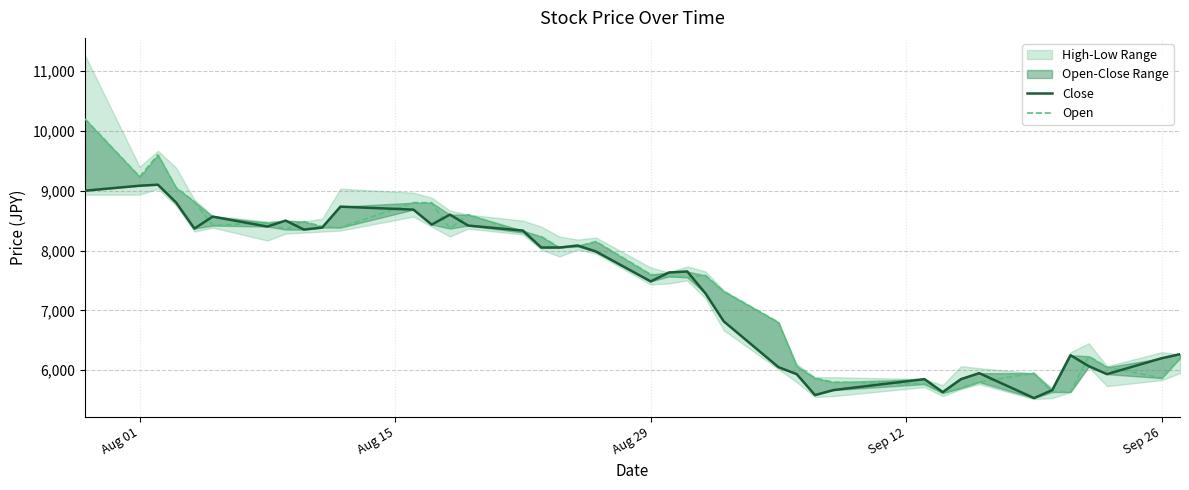

True or false: Open and Close intersect in this chart.

True